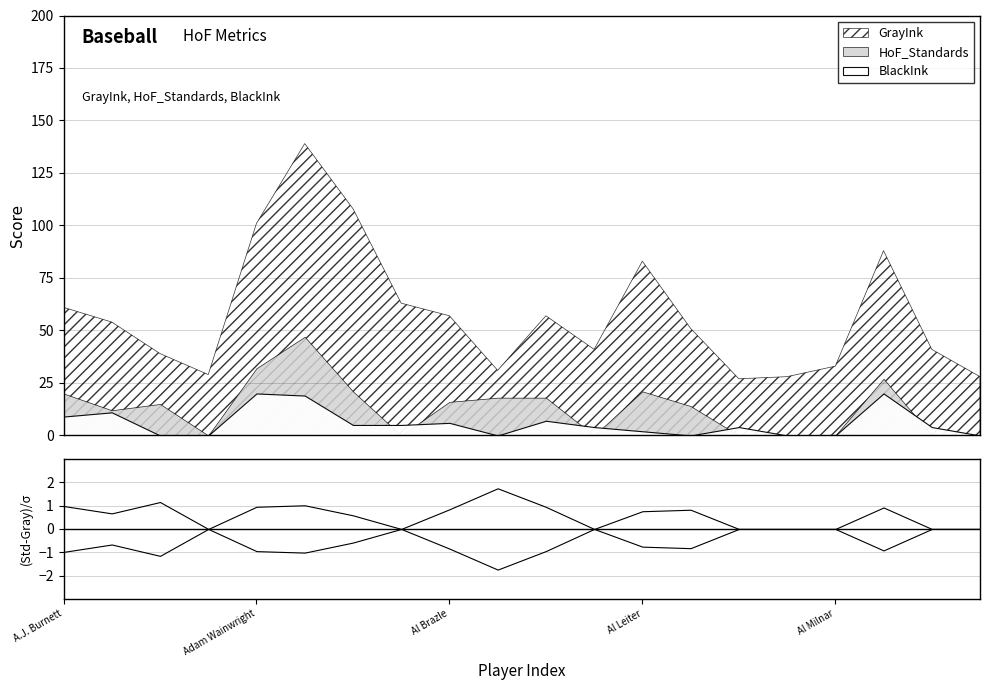

Reading left to right, what are all the values shown in this chart?

GrayInk: A.J. Burnett=61	Aaron Harang=54	Aaron Sele=39	Ad Gumbert=29	Adam Wainwright=101	Addie Joss=139	Adonis Terry=108	Al Benton=63	Al Brazle=57	Al Demaree=31	Al Downing=57	Al Javery=41	Al Leiter=83	Al Mamaux=51	Al Maul=27	Al Mays=28	Al Milnar=33	Al Orth=88	Al Pratt=41	Al Schulz=28
HoF_Standards: A.J. Burnett=20	Aaron Harang=12	Aaron Sele=15	Ad Gumbert=0	Adam Wainwright=32	Addie Joss=47	Adonis Terry=21	Al Benton=0	Al Brazle=16	Al Demaree=18	Al Downing=18	Al Javery=0	Al Leiter=21	Al Mamaux=14	Al Maul=0	Al Mays=0	Al Milnar=0	Al Orth=27	Al Pratt=0	Al Schulz=0
BlackInk: A.J. Burnett=9	Aaron Harang=11	Aaron Sele=0	Ad Gumbert=0	Adam Wainwright=20	Addie Joss=19	Adonis Terry=5	Al Benton=5	Al Brazle=6	Al Demaree=0	Al Downing=7	Al Javery=4	Al Leiter=2	Al Mamaux=0	Al Maul=4	Al Mays=0	Al Milnar=0	Al Orth=20	Al Pratt=4	Al Schulz=0